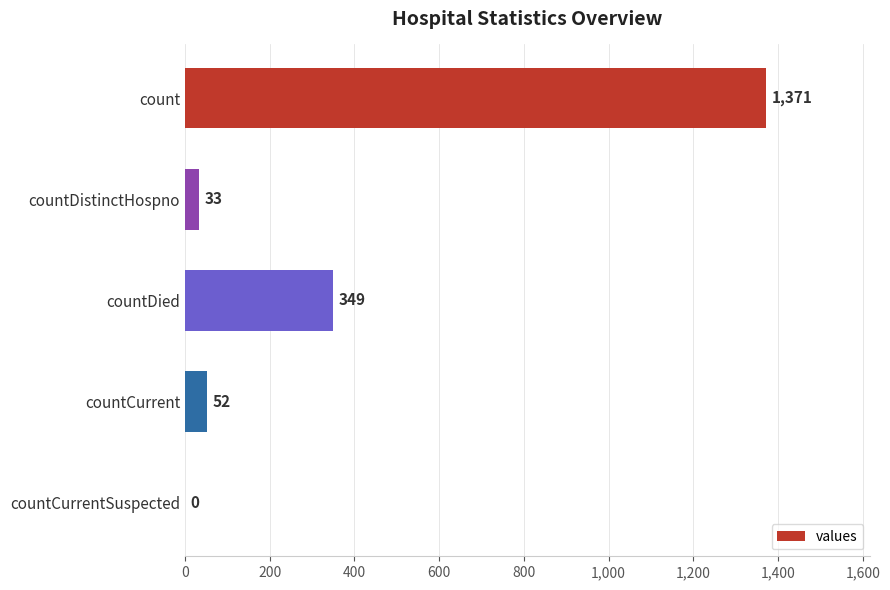

Which has a higher value, count or countCurrent?

count